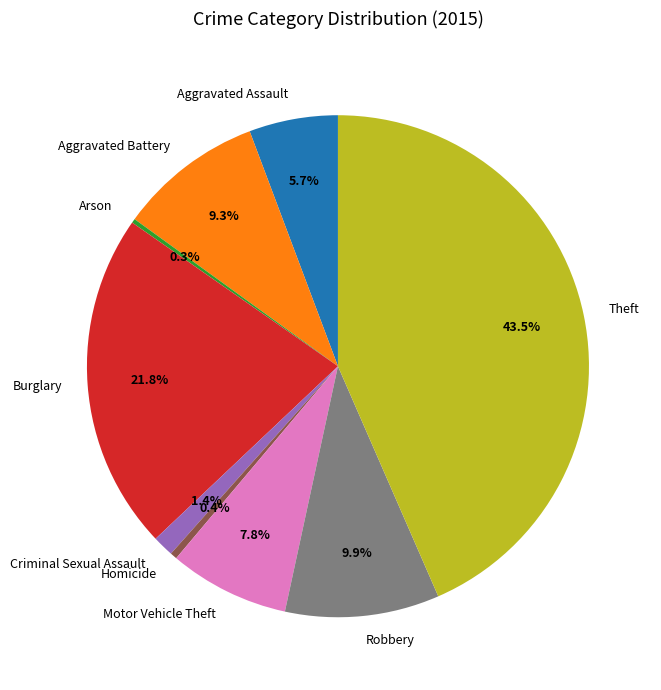

What percentage is the Motor Vehicle Theft slice, to the nearest percent?

8%